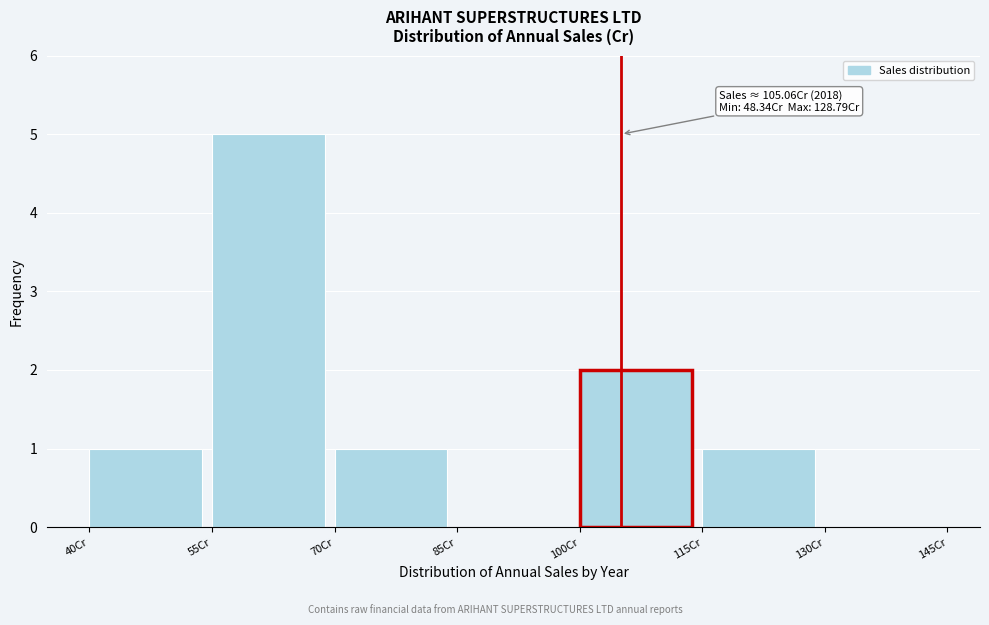

Over which range of the x-axis is the bar tallest?

55 to 70